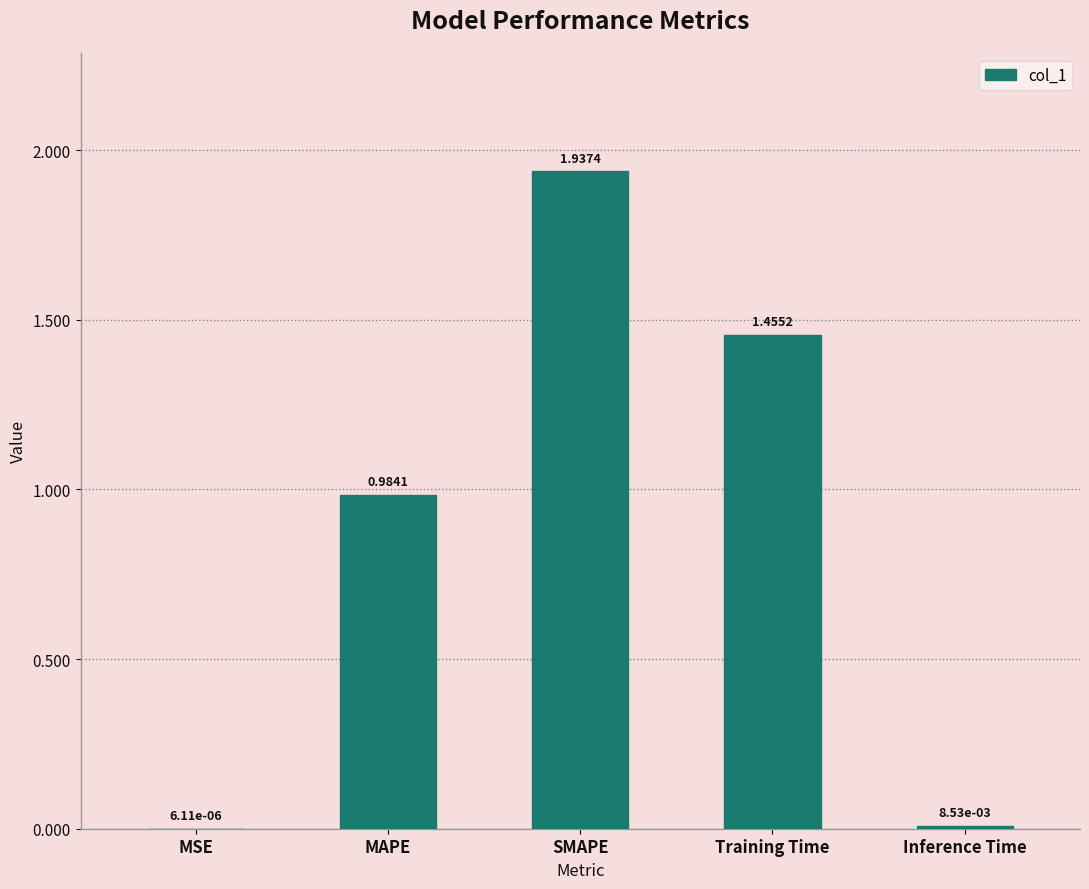

What is the sum of all values?

4.4